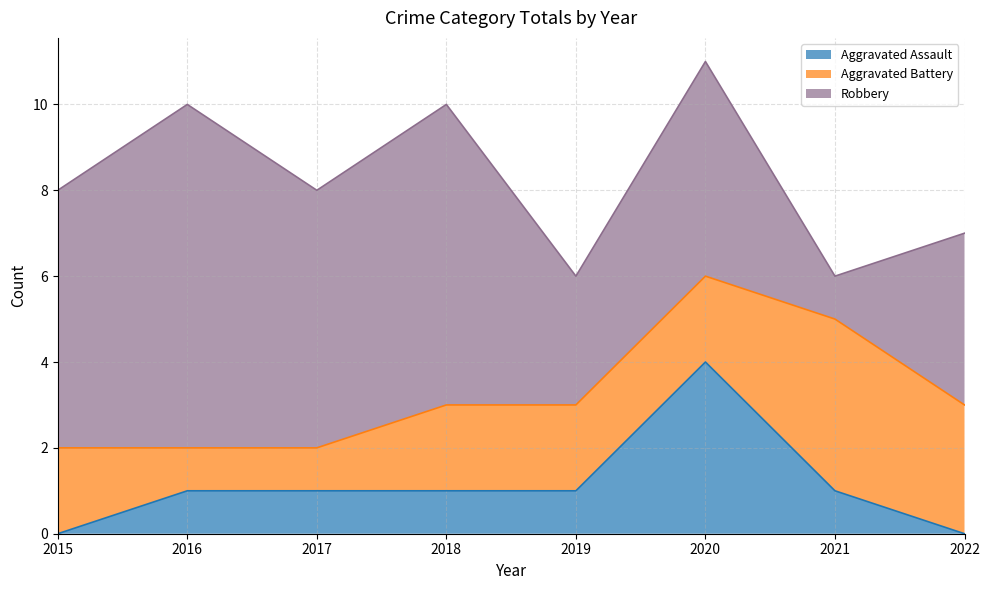

Which series has the largest range (max minus min)?

Robbery